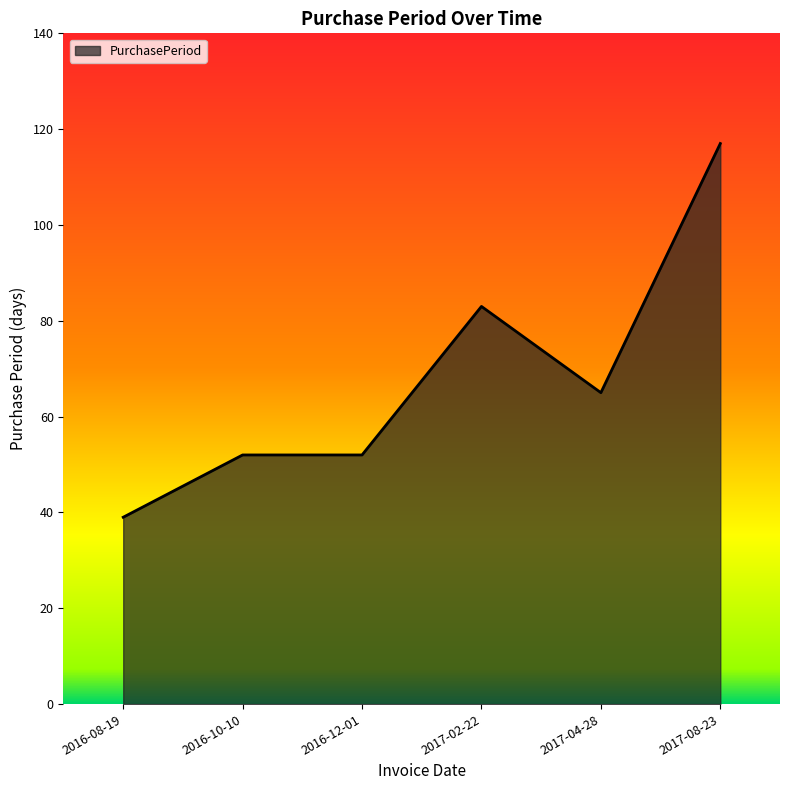

True or false: the data shows 117 at 2017-08-23.

True